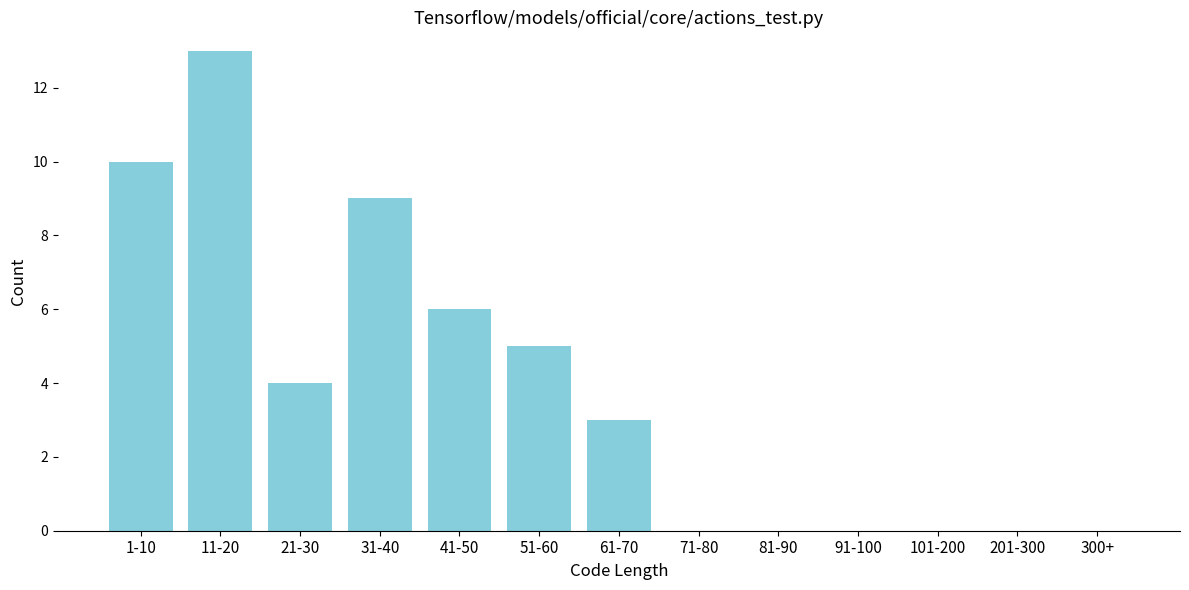

Reading left to right, list all the values displayed in this chart.

1-10=10	11-20=13	21-30=4	31-40=9	41-50=6	51-60=5	61-70=3	71-80=0	81-90=0	91-100=0	101-200=0	201-300=0	300+=0